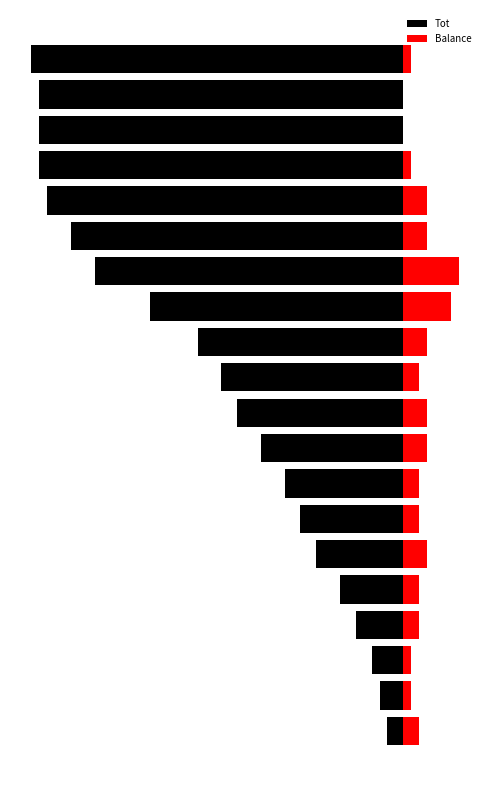

What is the minimum value for Tot?

-47